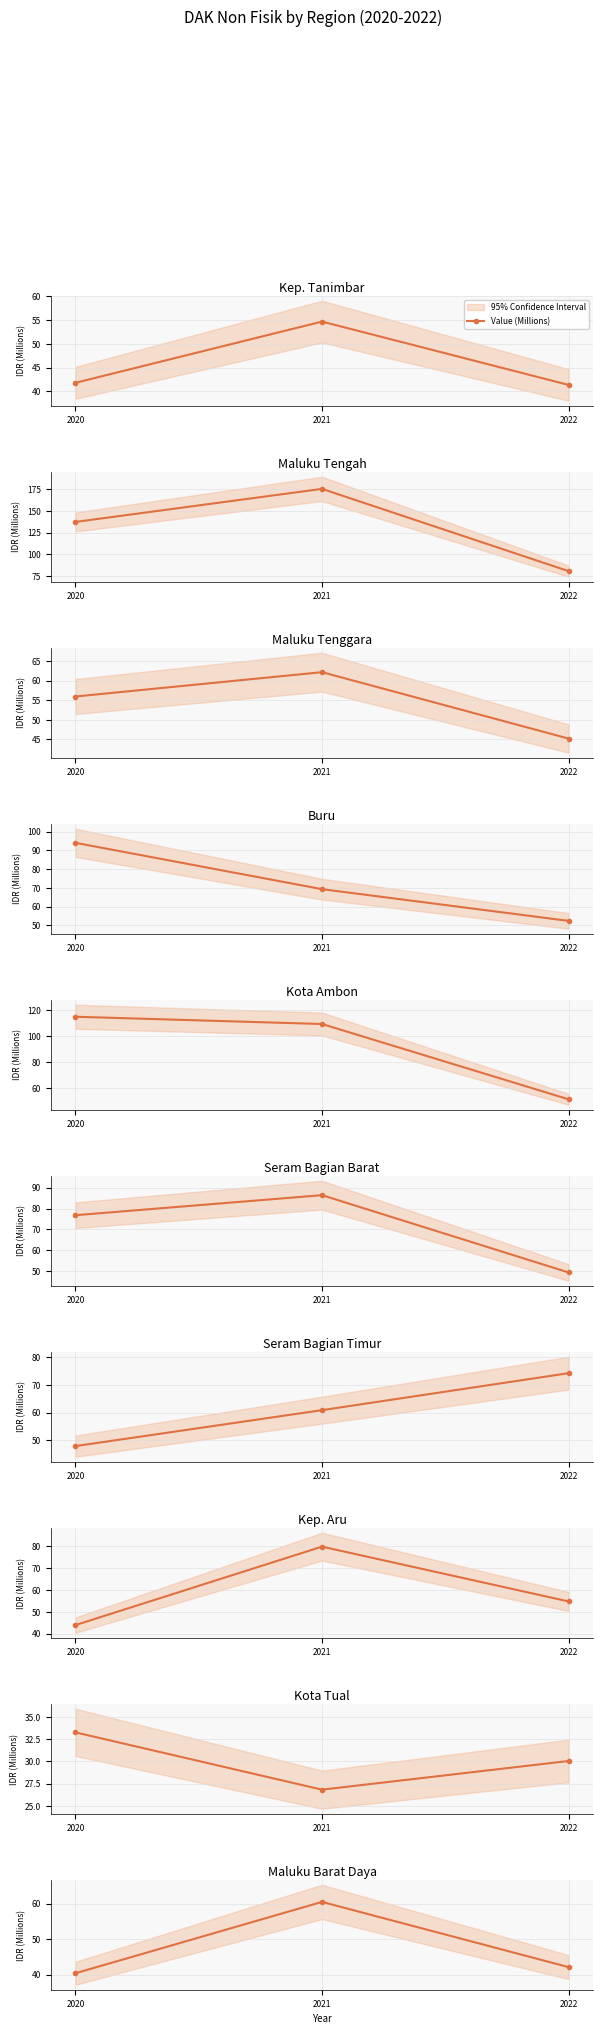

What is the value of the 2nd point from the left?

60.5